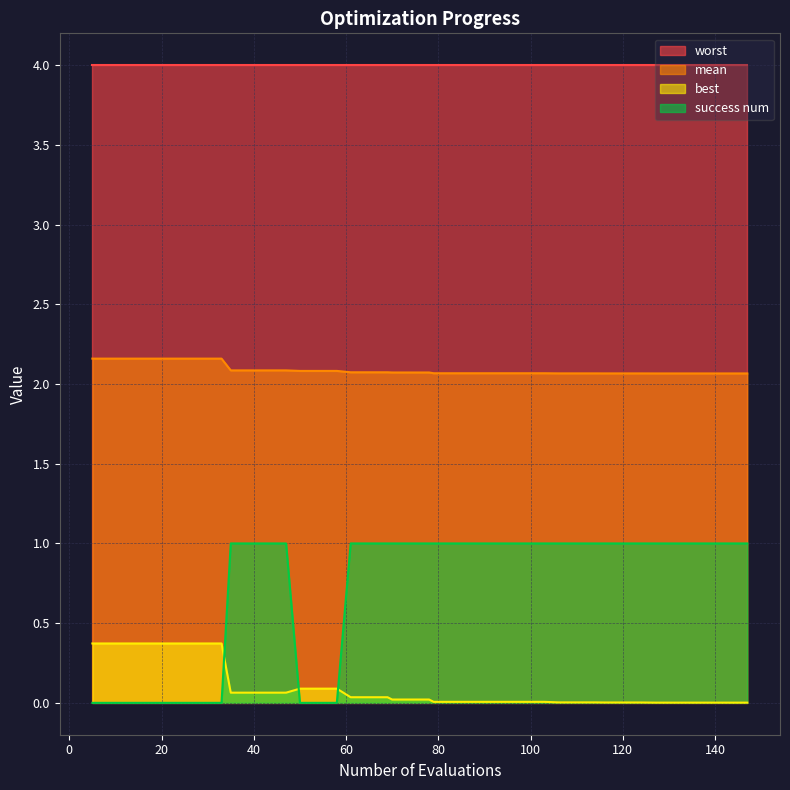

After their last crossing, which series has the higher values: best or success num?

success num